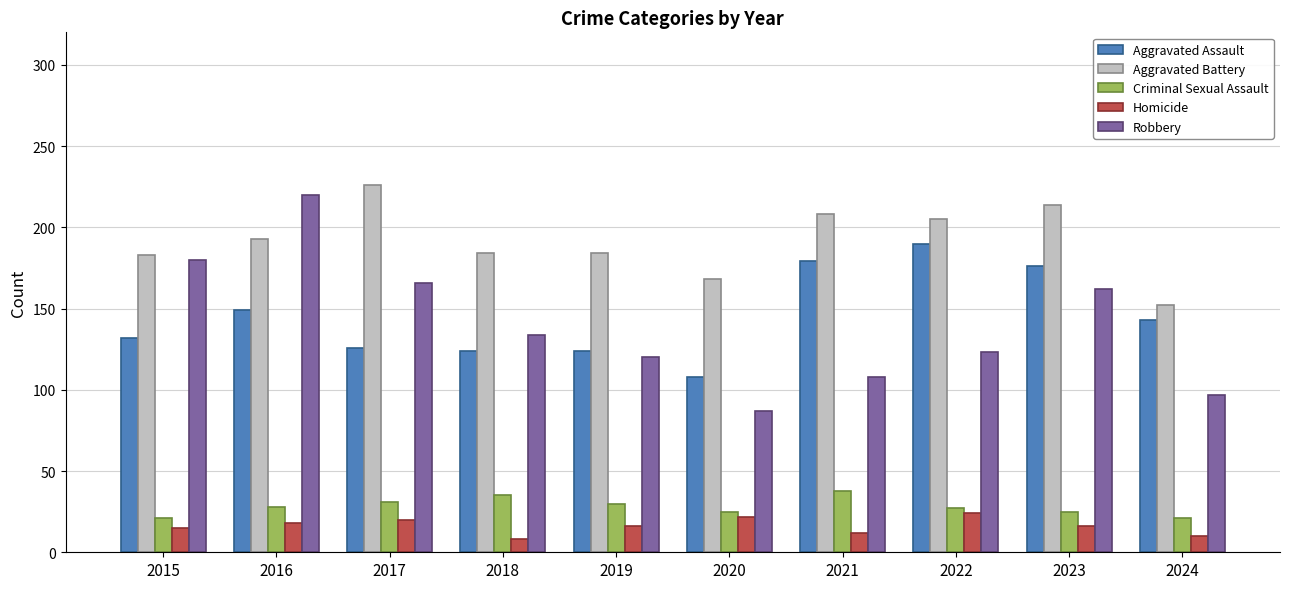

How many groups of bars are there?

10